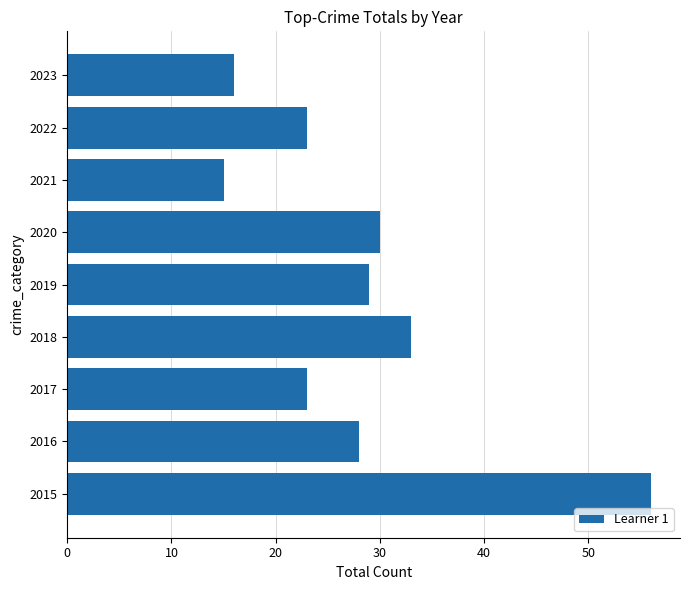

What value does the data have at 2020, to the nearest 5?

30